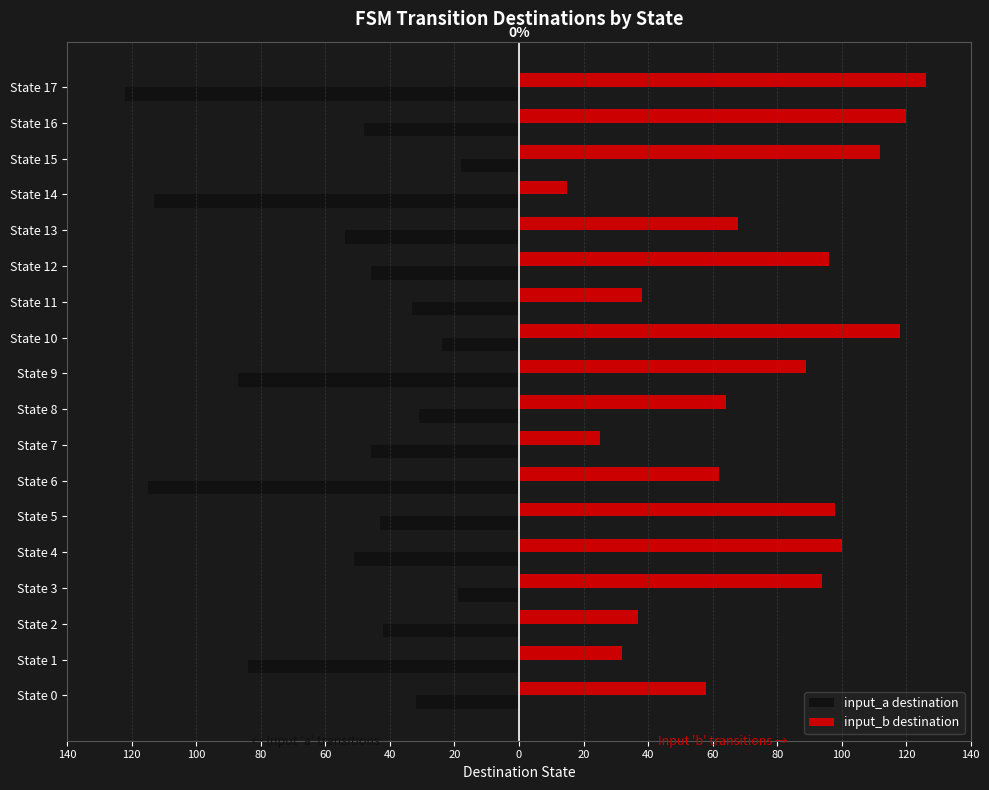

Which series has the largest total across all categories?

input_b destination